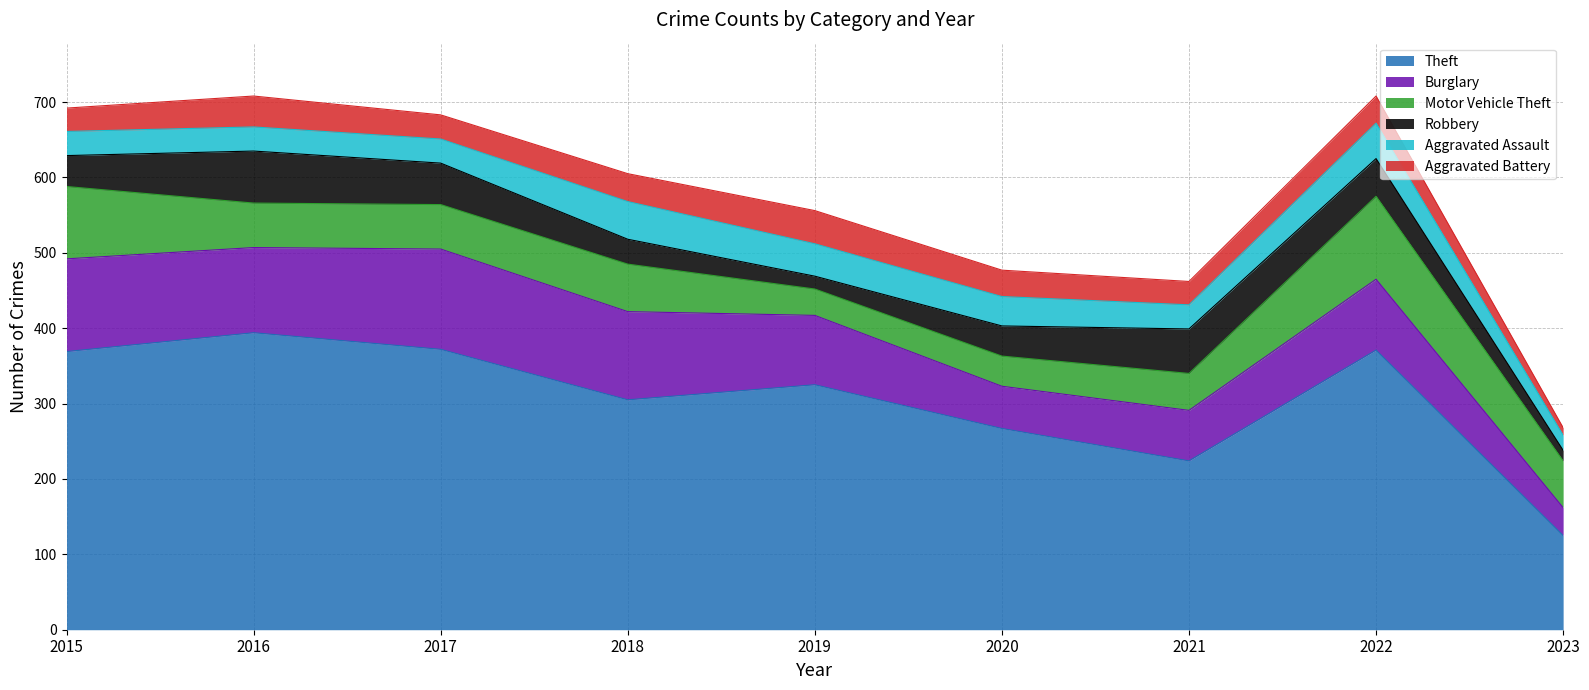

What is the sum of all Robbery values?

378